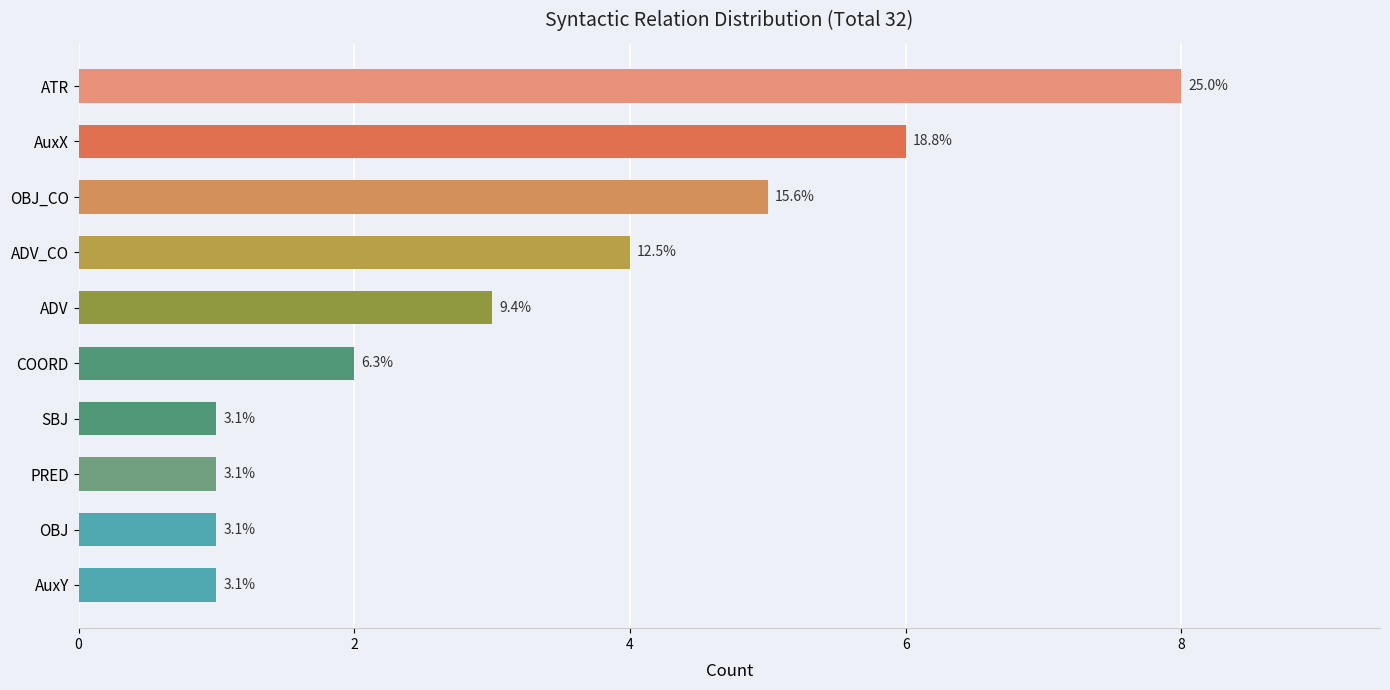

How many bars are there in total?

10